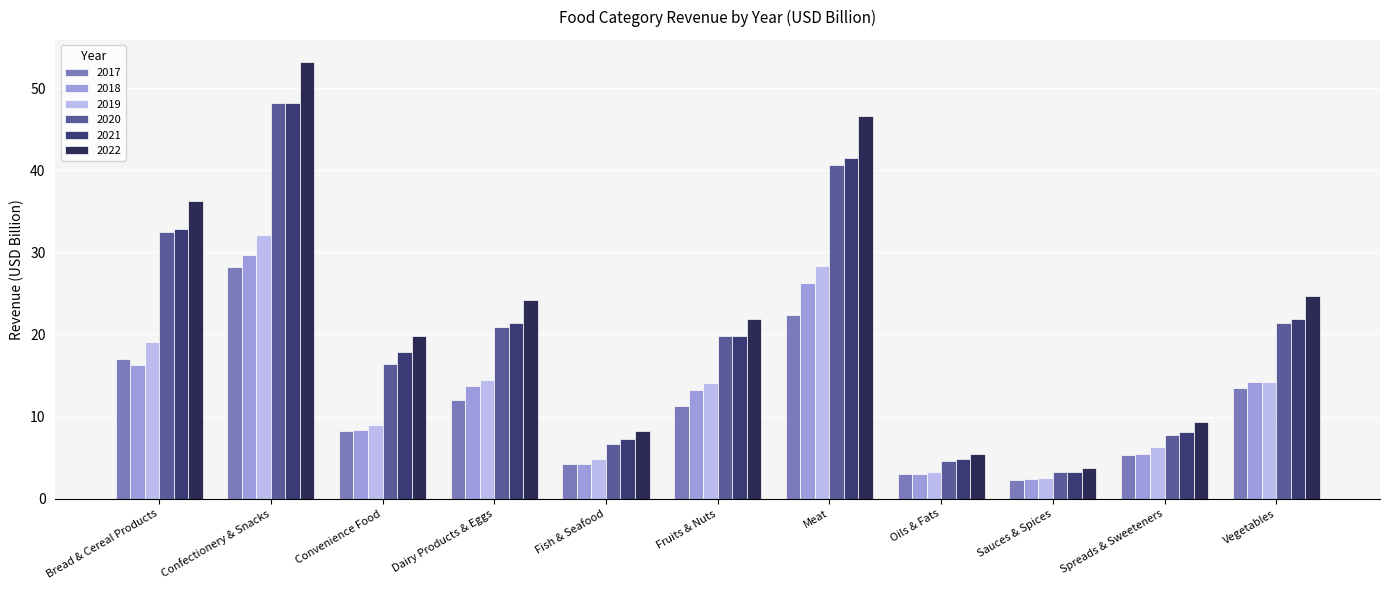

Is it true that 2020 equals 27.0 at Convenience Food?

False